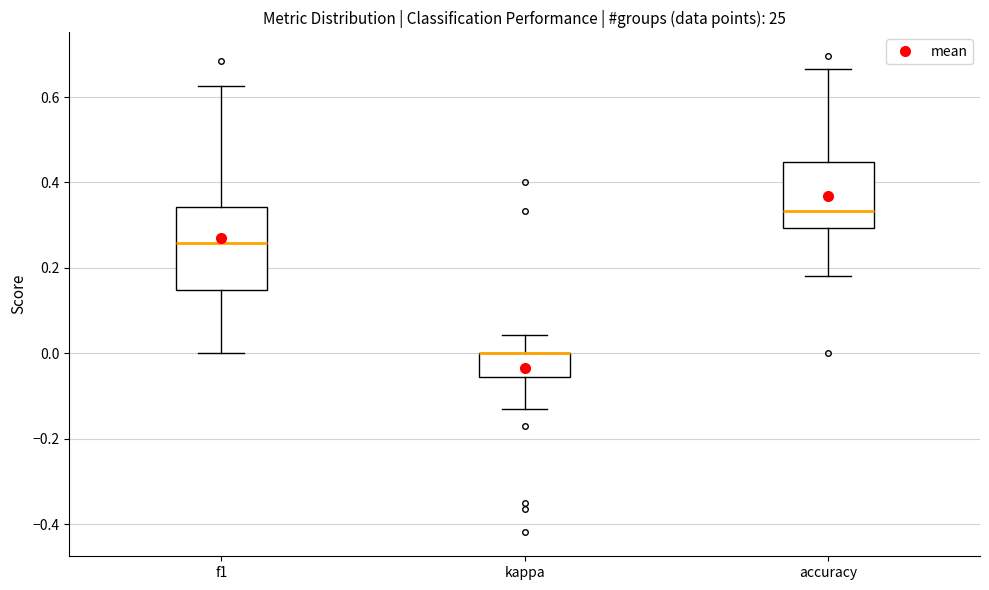

Reading left to right, transcribe this box plot: for each box, give where its median line is, the range the box spans, and where its two whiskers end, as read against the y-axis. The values are not printed on the chart, so give them approximately, as read against the axis.

f1: median 0.26, box 0.14 to 0.34, whiskers 0.00 to 0.62
kappa: median 0.00 (drawn on the box's upper edge), box -0.06 to 0.00, whiskers -0.14 to 0.04
accuracy: median 0.34, box 0.30 to 0.44, whiskers 0.18 to 0.66